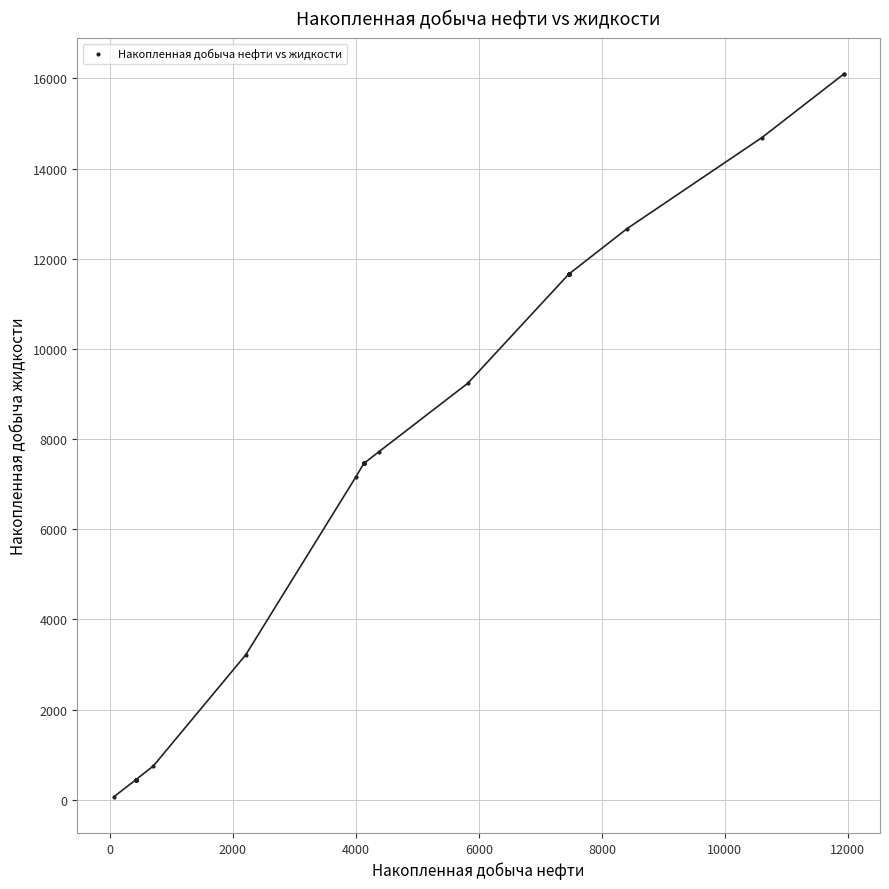

What Y value in the scatter plot is closest to 8078?

7725.1